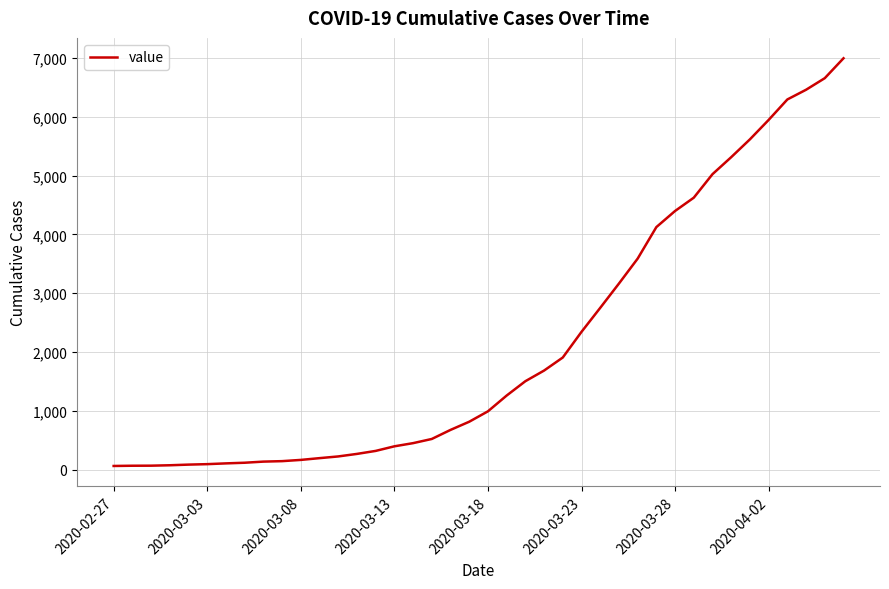

What is the greatest value displayed?

6995